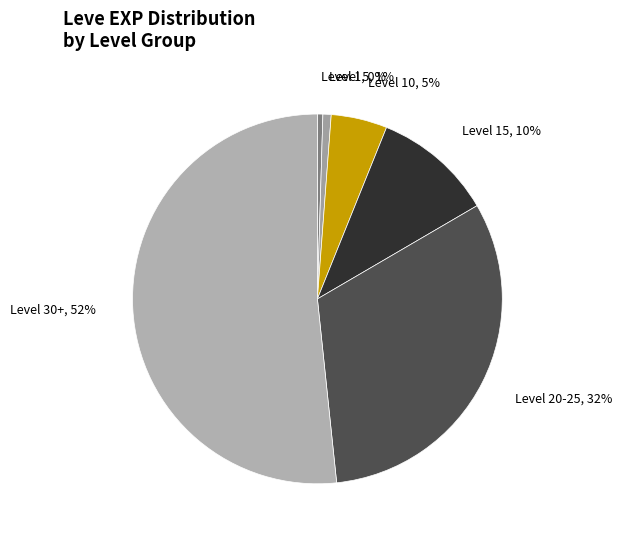

Is there a majority slice in this chart?

Yes